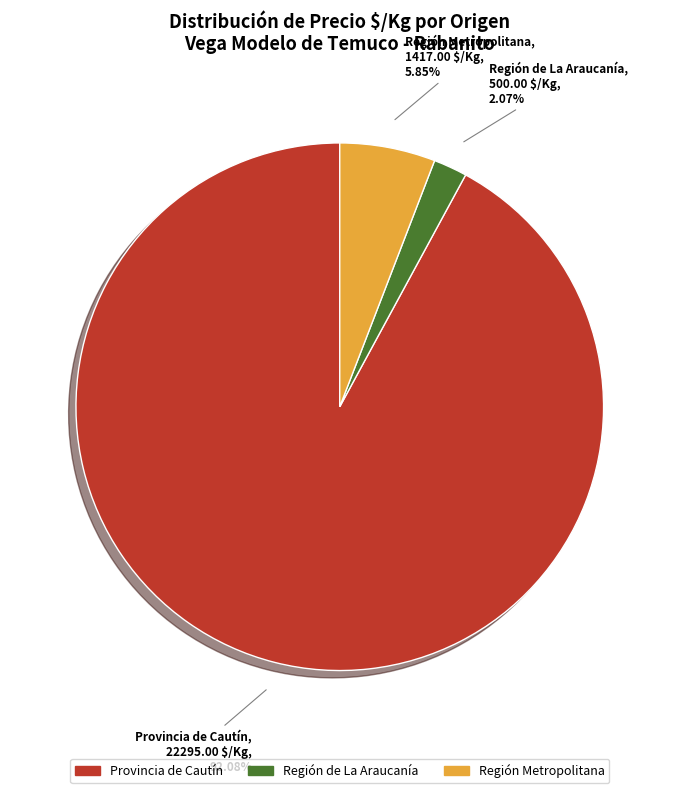

How many slices are in this pie chart?

3